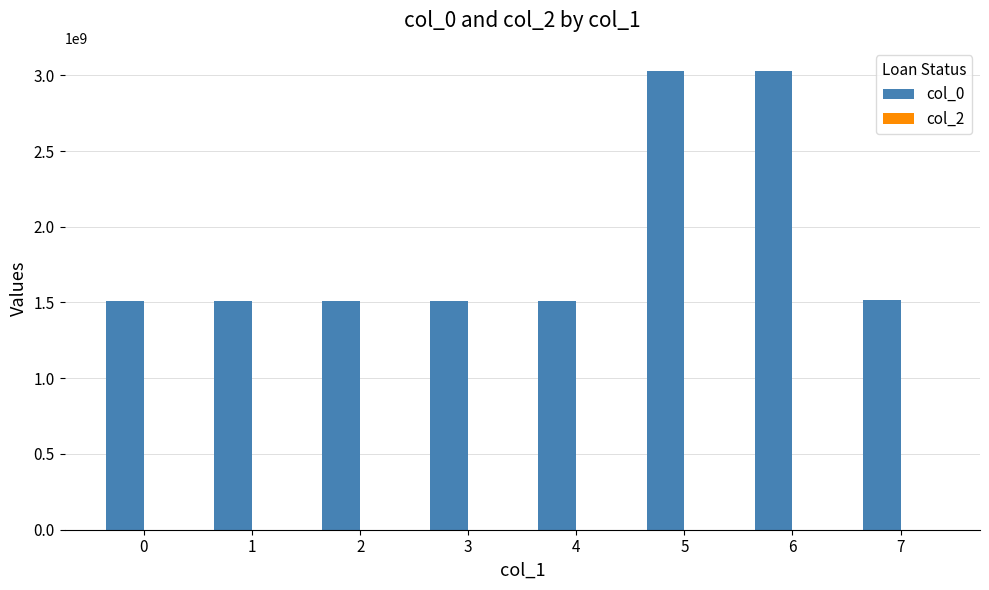

What is the difference between the second highest and second lowest values?

1518129764